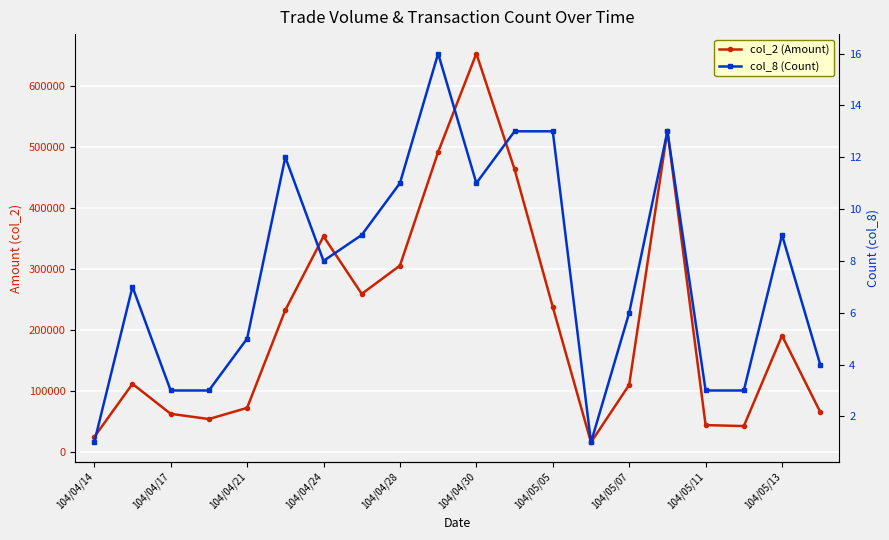

List the series in order of their peak value, highest first.

col_2 (Amount), col_8 (Count)